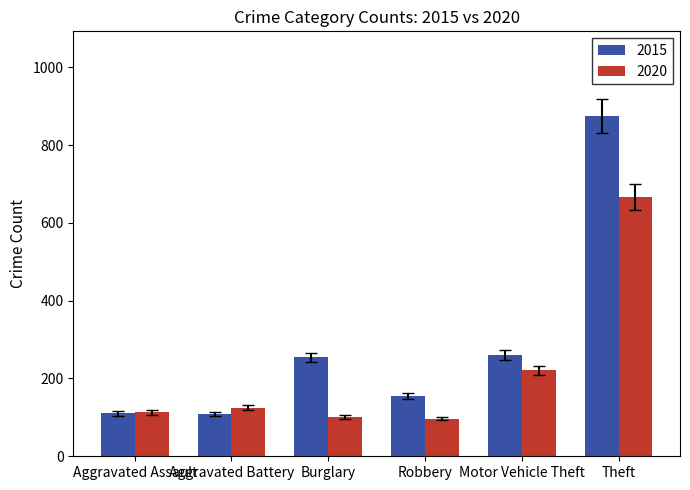

List the series in order of their peak value, lowest first.

2020, 2015